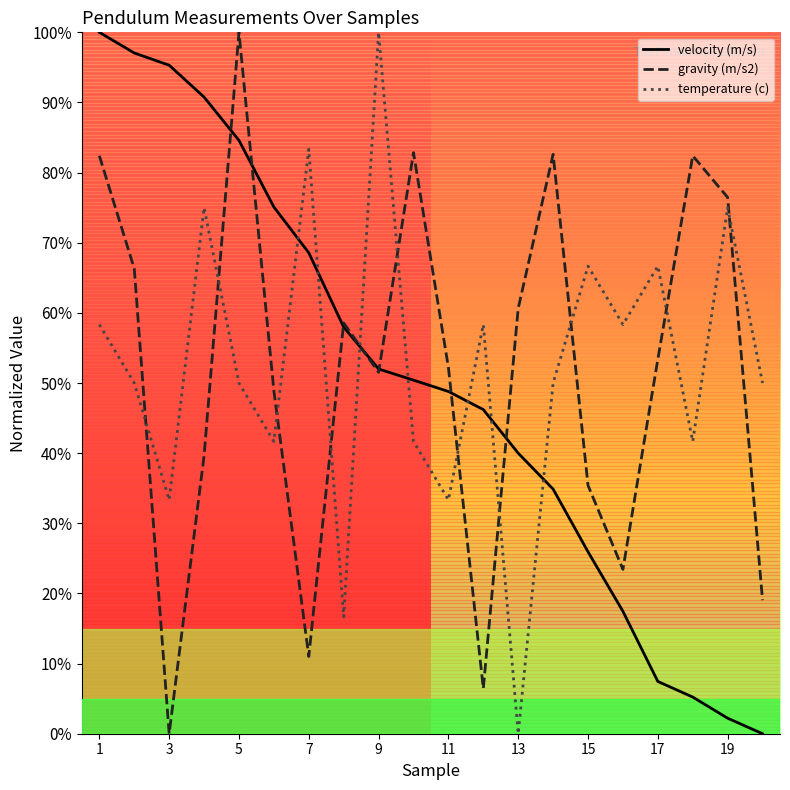

Count the number of data series in this chart.

3